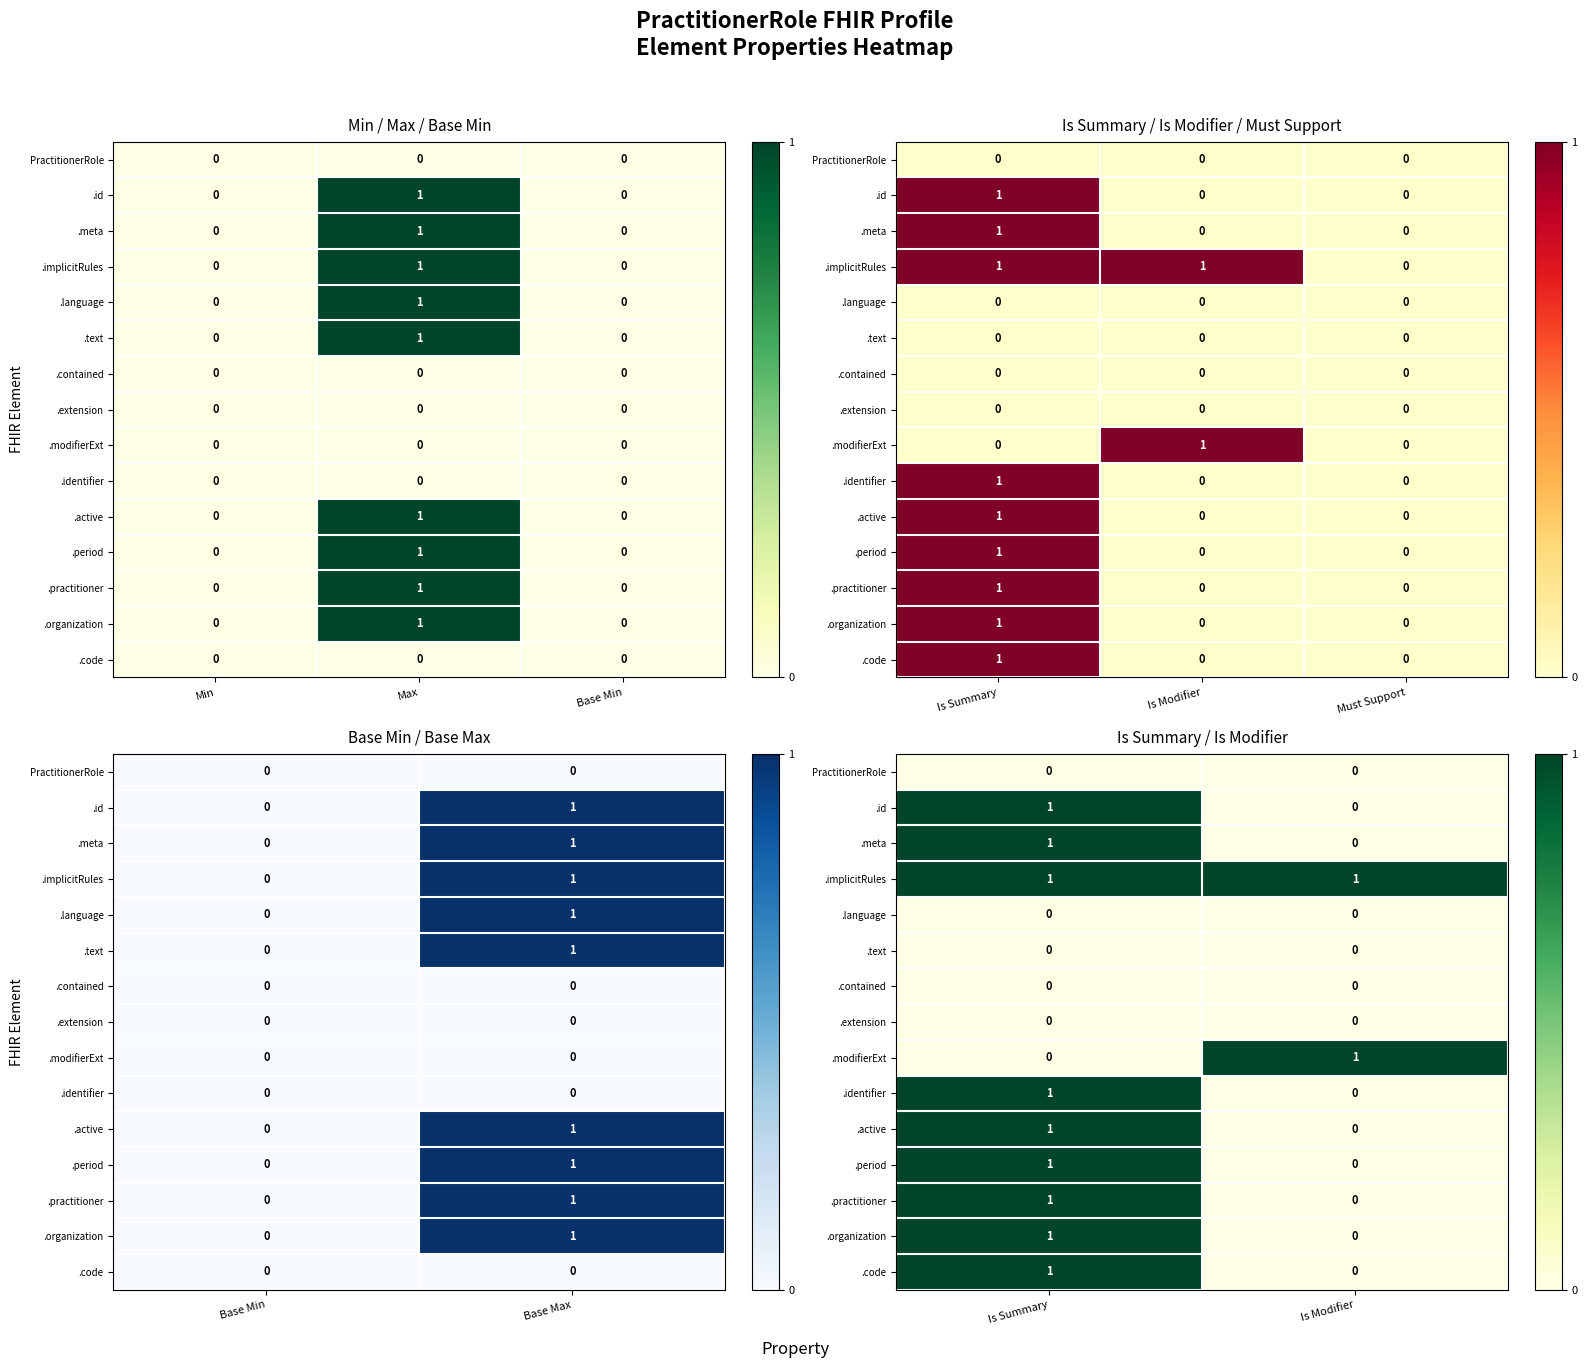

Which series has the widest spread of values?

.id